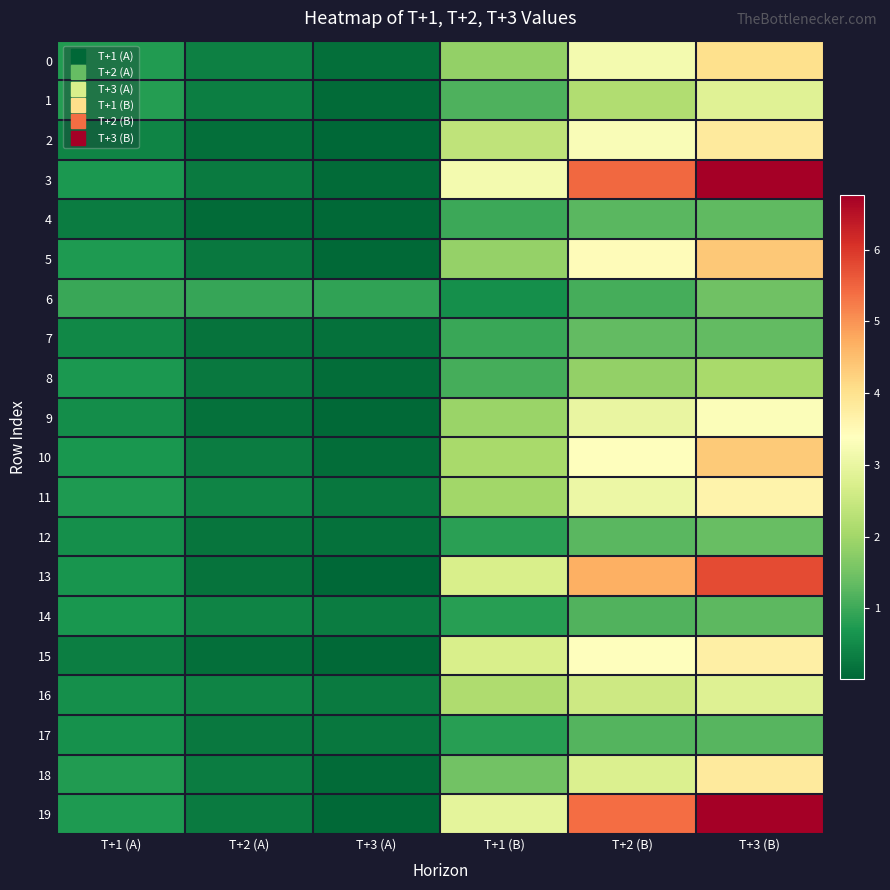

Which series changed the most between T+3 (A) and T+1 (B)?

3